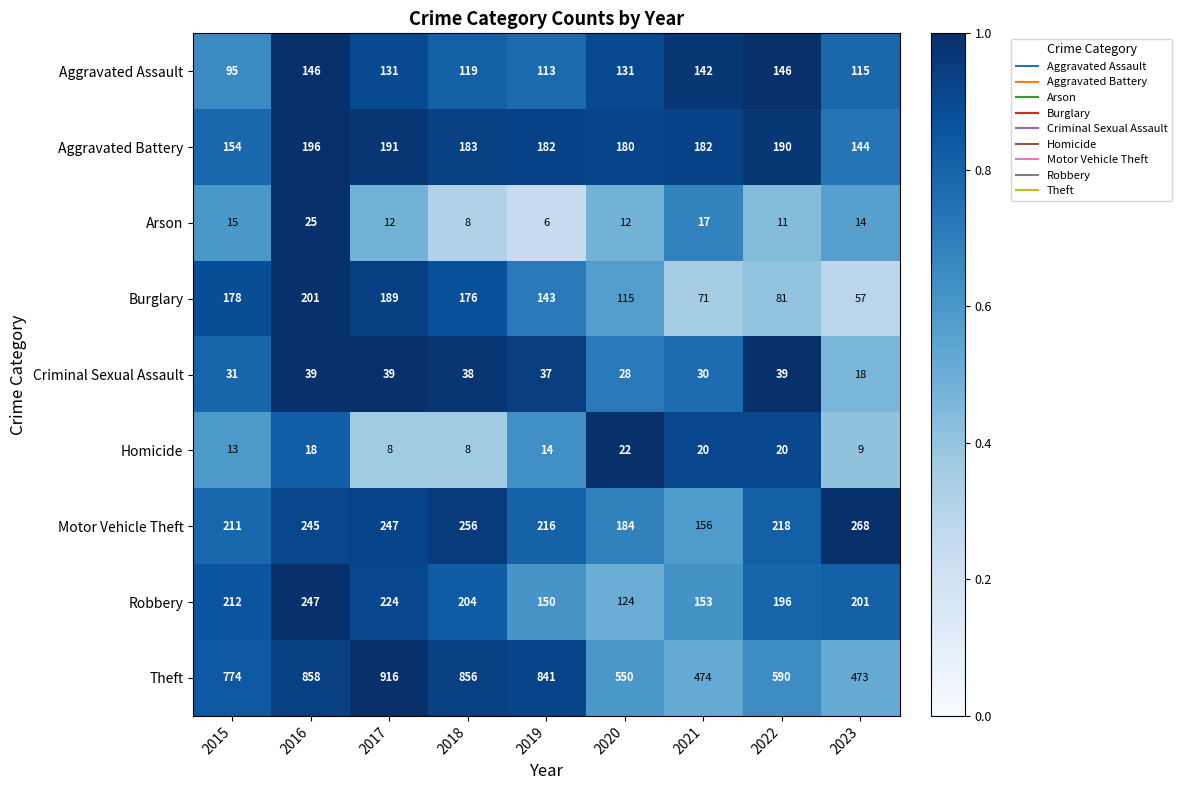

Count the number of data series in this chart.

9